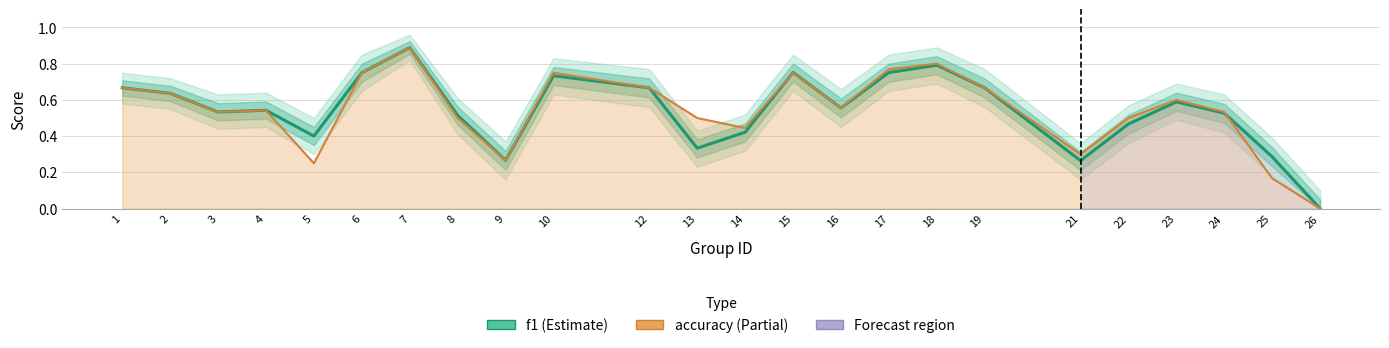

What is the approximate value of f1 at 18?

0.8